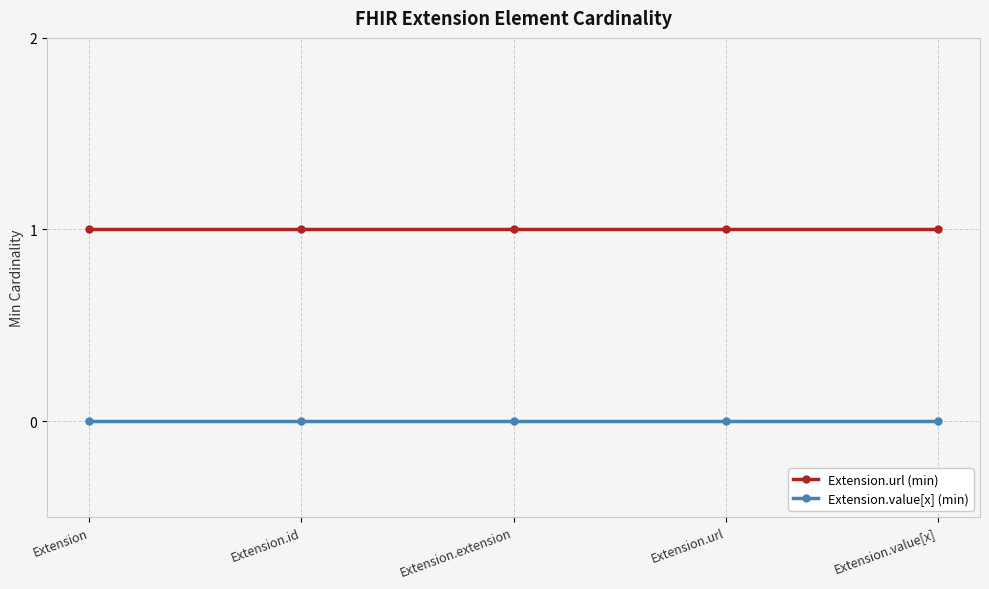

At how many categories does at least one series exceed 0?

5